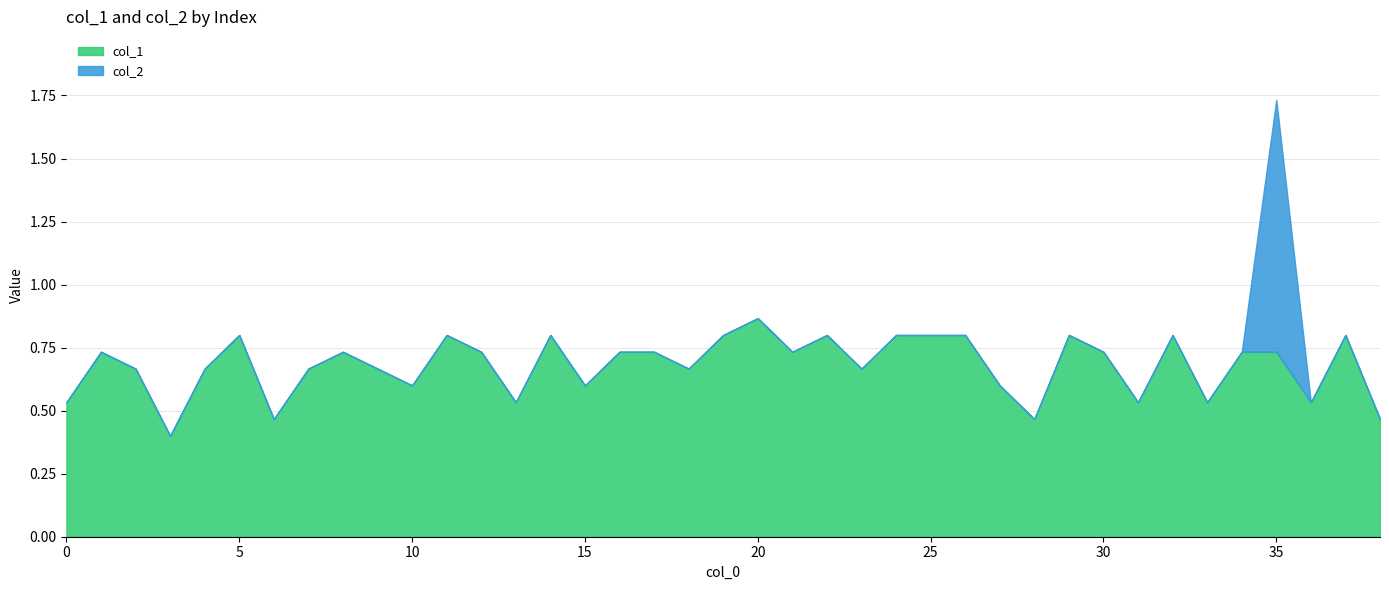

Between 26 and 18, which is larger?

26